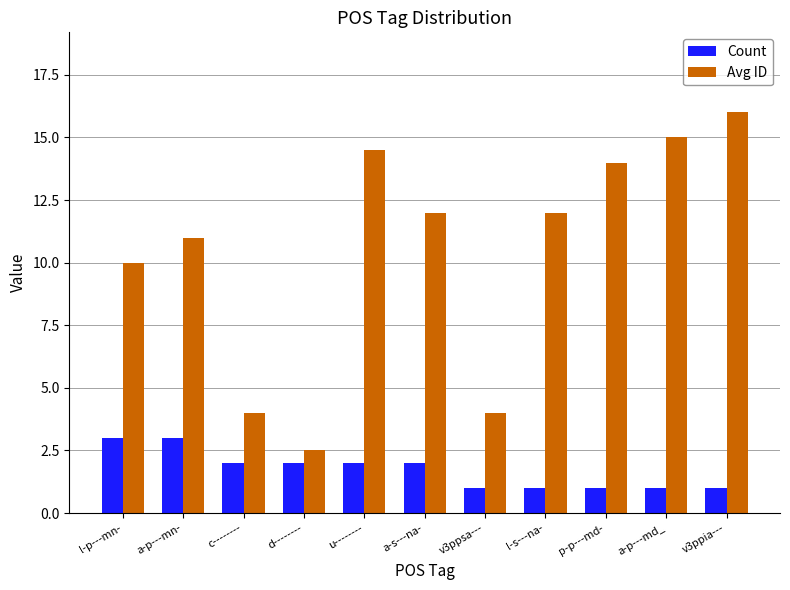

Between u-------- and l-s---na-, which series saw the biggest shift?

Avg ID